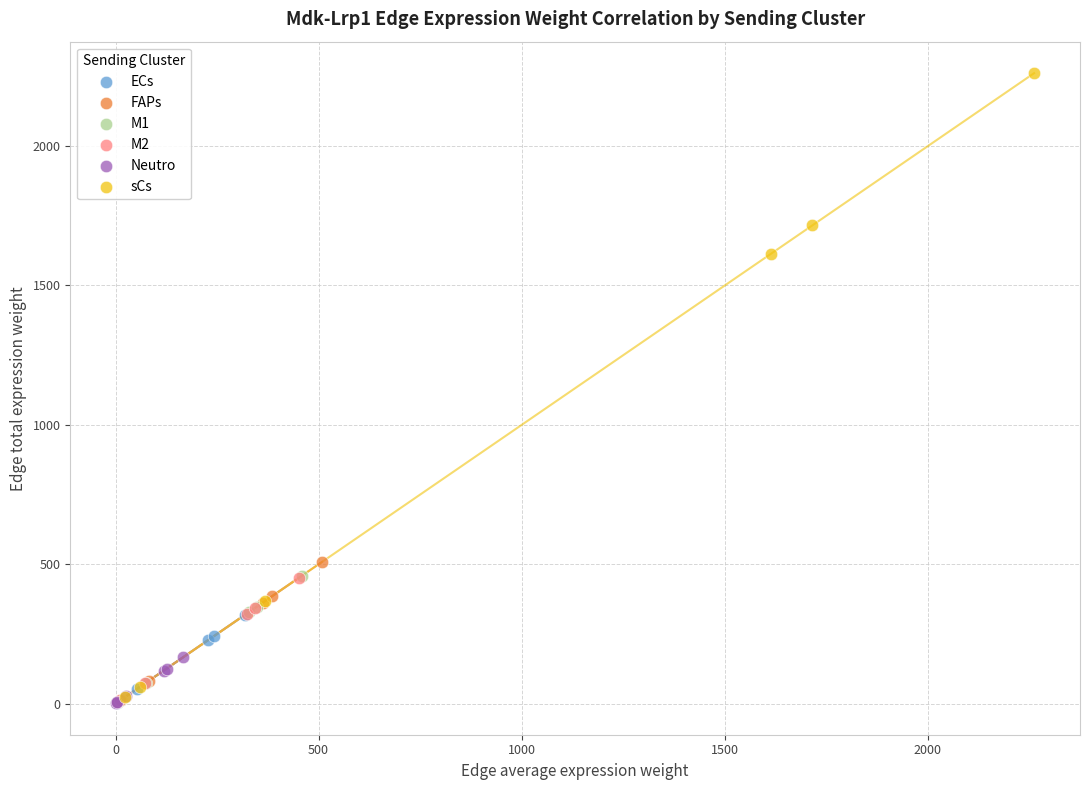

Which series has the largest Y range (max minus min)?

sCs